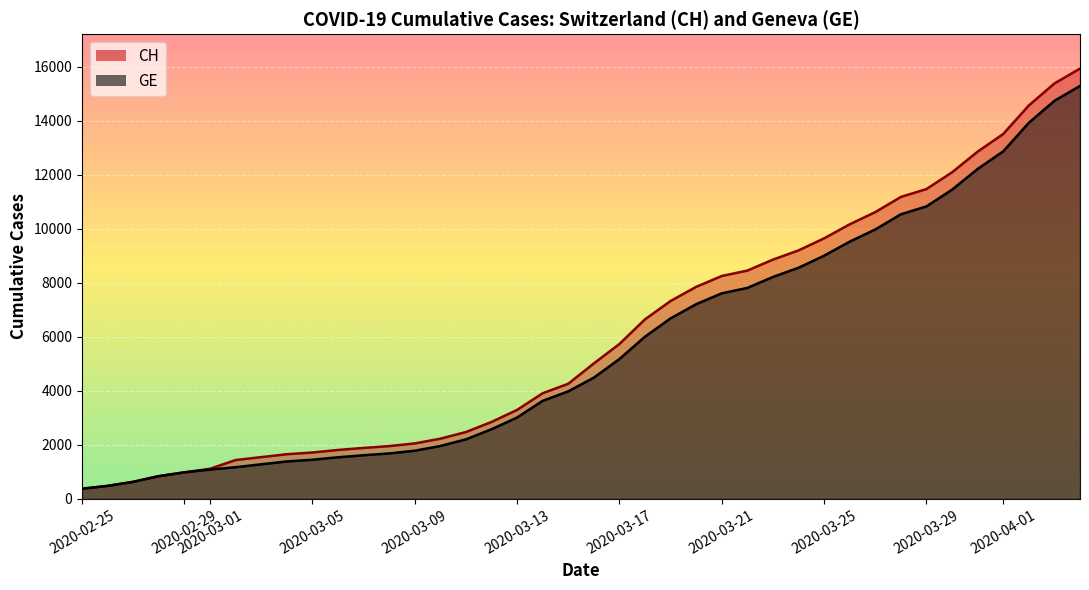

True or false: CH has more than 1 points higher than both neighbors.

False